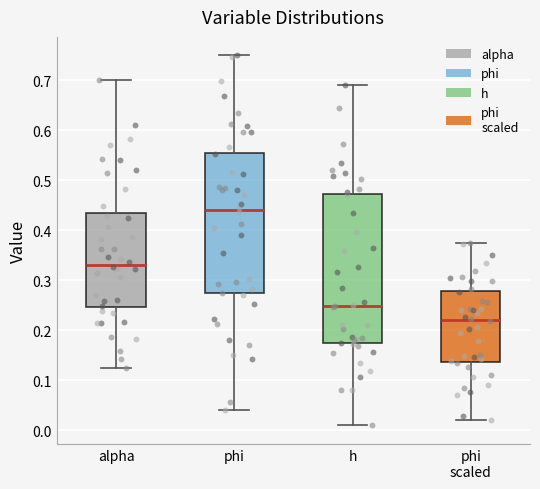

Reading left to right, read every box against the y-axis: the position of its median line, the range the box covers, and the ends of its whiskers. The values are not printed on the chart, so give them approximately, as read against the axis.

alpha: median 0.33, box 0.25 to 0.43, whiskers 0.12 to 0.70
phi: median 0.44, box 0.27 to 0.56, whiskers 0.04 to 0.75
h: median 0.25, box 0.17 to 0.47, whiskers 0.01 to 0.69
phi scaled: median 0.22, box 0.14 to 0.28, whiskers 0.02 to 0.37